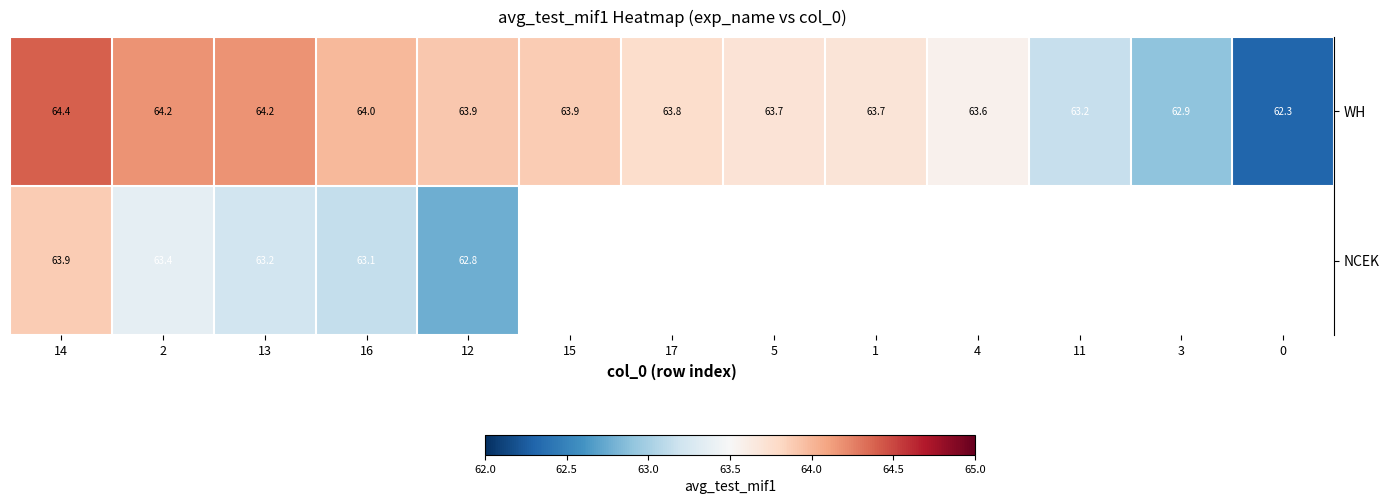

At how many categories does at least one series exceed 62?

13